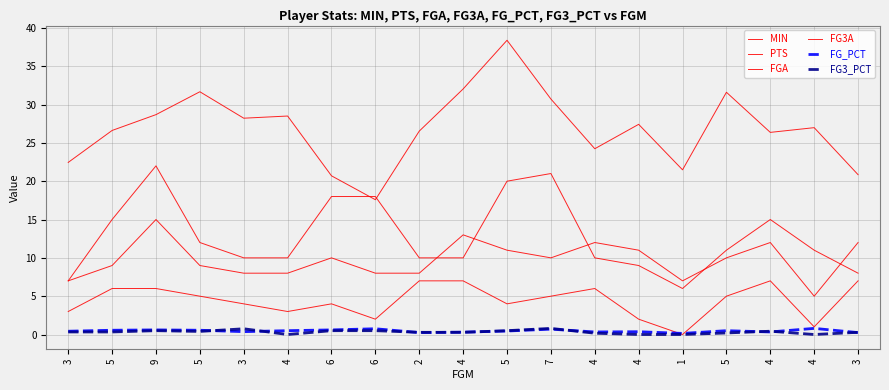

How many lines are shown in the chart?

6